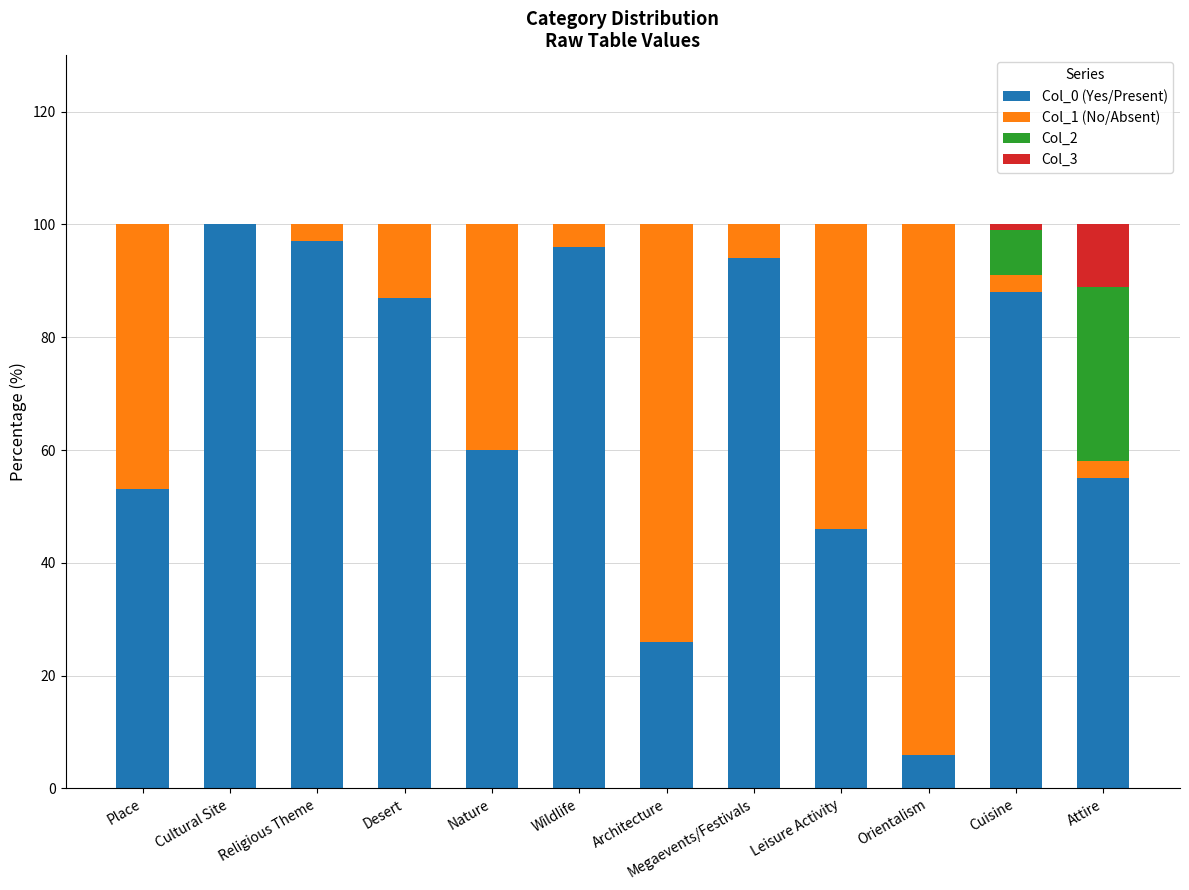

Are the bars grouped side by side (vs. stacked)?

No